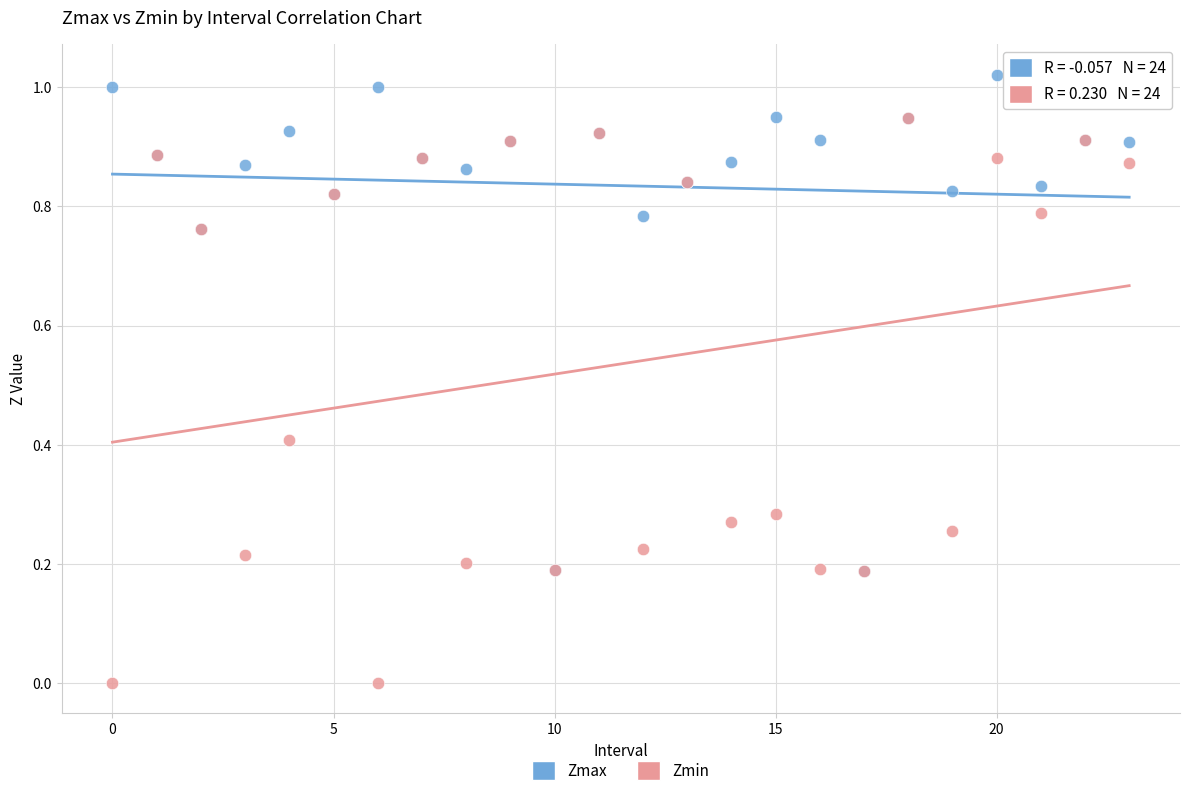

What are all the series names shown in the legend?

Zmax, Zmin